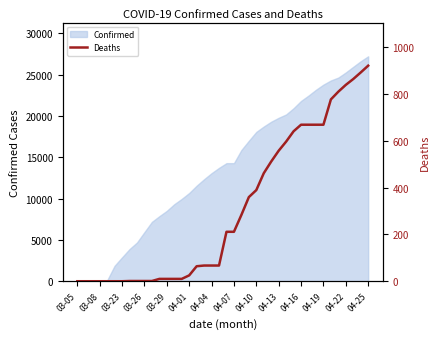

True or false: the data has more than 2 interior local peaks.

False